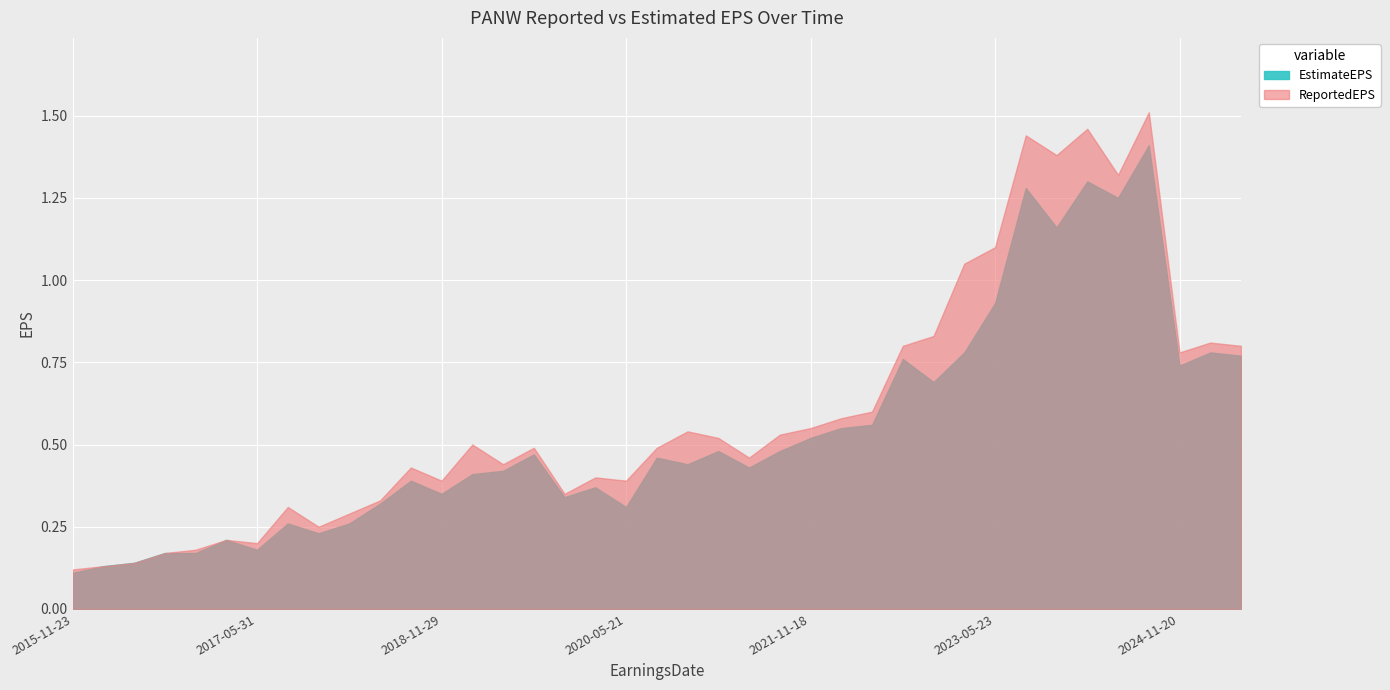

Reading right to left, list all the values displayed in this chart.

ReportedEPS: 0.8	0.8	0.8	1.5	1.3	1.5	1.4	1.4	1.1	1.1	0.8	0.8	0.6	0.6	0.6	0.5	0.5	0.5	0.5	0.5	0.4	0.4	0.3	0.5	0.4	0.5	0.4	0.4	0.3	0.3	0.2	0.3	0.2	0.2	0.2	0.2	0.1	0.1	0.1
EstimateEPS: 0.8	0.8	0.7	1.4	1.2	1.3	1.2	1.3	0.9	0.8	0.7	0.8	0.6	0.6	0.5	0.5	0.4	0.5	0.4	0.5	0.3	0.4	0.3	0.5	0.4	0.4	0.3	0.4	0.3	0.3	0.2	0.3	0.2	0.2	0.2	0.2	0.1	0.1	0.1